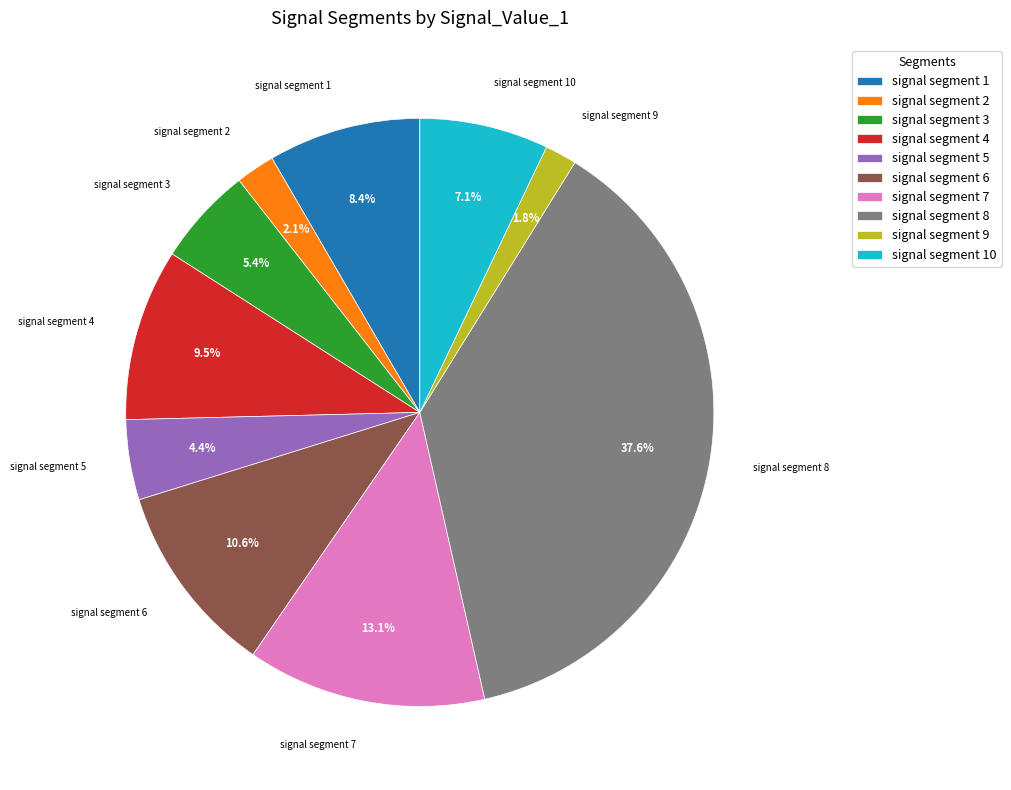

Combined, do signal segment 7 and signal segment 1 account for over 50%?

No